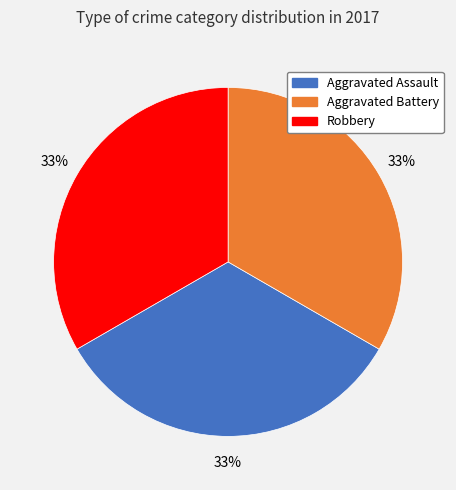

Is there any slice that represents more than half of the pie?

No